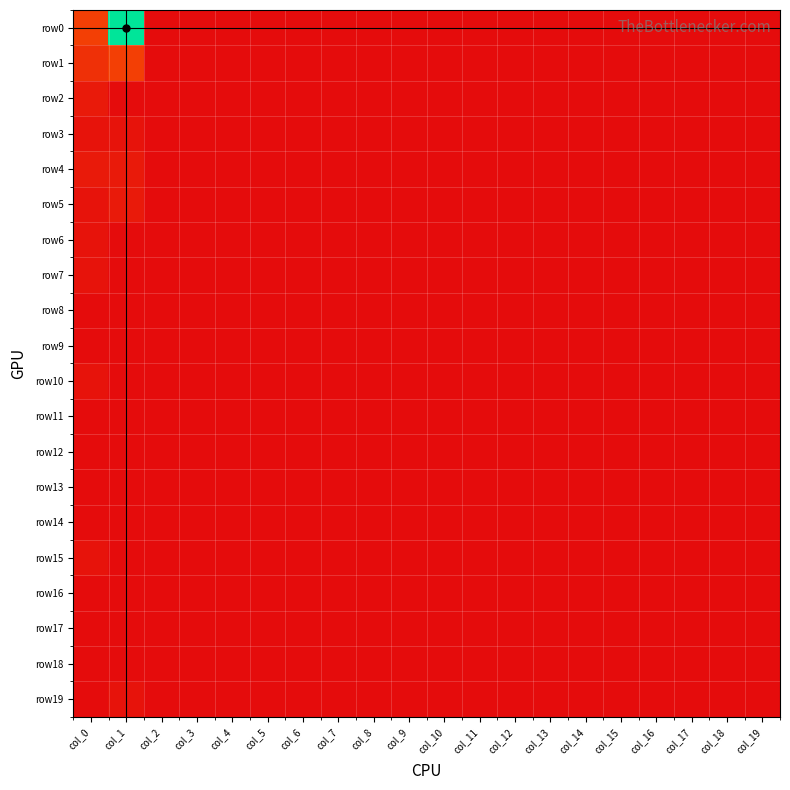

Rank the series by their maximum value, from highest to lowest.

row0, row1, row2, row4, row5, row3, row6, row7, row10, row15, row19, row8, row9, row11, row12, row13, row14, row16, row17, row18